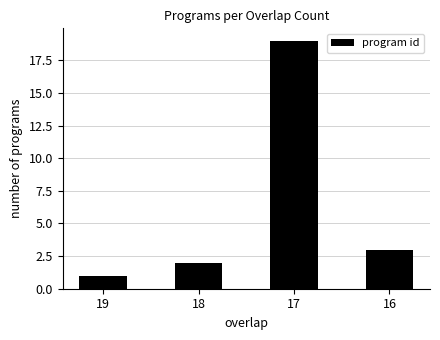

Reading left to right, extract all data points from this chart.

19=1	18=2	17=19	16=3